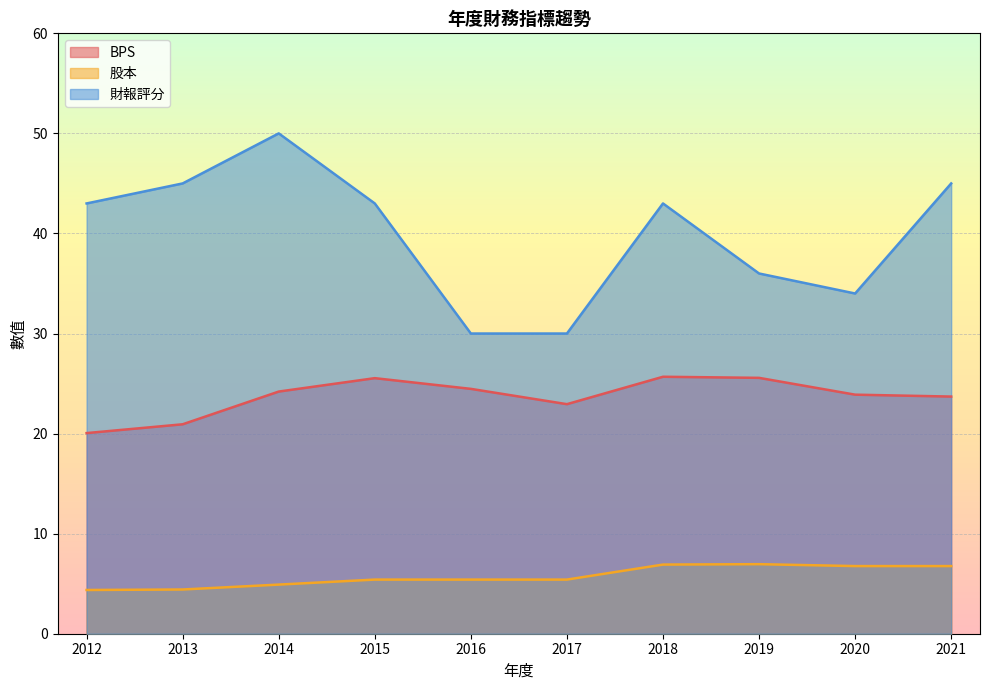

What is the total value across all series at 2014?

79.1